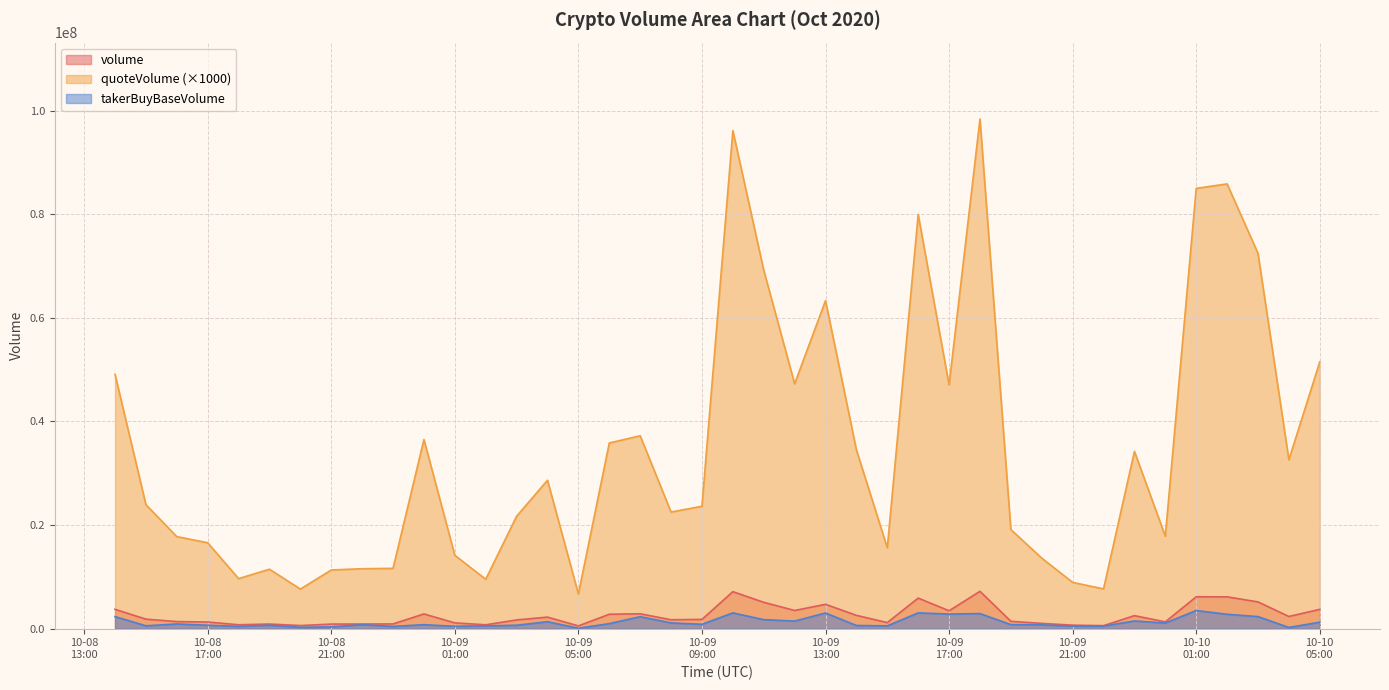

Reading left to right, what are all the values shown in this chart?

volume: 3717126.6	1816615.2	1349586.5	1262493.1	735144.4	873689.7	581534.4	863039.7	880842.8	890999.3	2823397.0	1091985.4	731189.5	1667003.3	2211158.5	514626.3	2765716.6	2852665.1	1701646.6	1766015.9	7123219.4	5070418.9	3492876.7	4682731.7	2551872.7	1154423.1	5883200.1	3433441.8	7189188.2	1405792.0	1000249.9	655938.8	562587.4	2495147.9	1295761.0	6131546.1	6125974.9	5146997.9	2332404.7	3705820.0
quoteVolume: 49088743.1	23916778.0	17752101.1	16570864.9	9641944.5	11459343.2	7623520.9	11311263.1	11556286.0	11627836.2	36503790.1	14149288.6	9519359.6	21689028.7	28641016.6	6677469.0	35830878.4	37227719.8	22500179.8	23614398.4	96152939.5	69202775.5	47264960.6	63333207.7	34509903.9	15607459.4	79947279.0	47037721.4	98386517.3	19120046.4	13597462.1	8913346.7	7661951.4	34220393.0	17832469.4	85001728.5	85861686.1	72456560.0	32603946.8	51490844.7
takerBuyBaseVolume: 2304214.3	530988.8	883164.5	637503.9	419349.0	643075.0	244885.4	325155.3	740304.1	414725.7	746308.1	436939.3	512146.3	640196.8	1321644.1	65357.2	950180.6	2292721.8	1091183.0	824991.7	3025674.2	1719346.2	1447949.7	3004613.1	593778.6	521544.4	3025676.5	2801717.6	2891246.4	760615.1	715856.2	466699.6	477241.3	1462655.6	1063018.9	3482337.0	2755416.3	2309303.9	209704.6	1240455.2